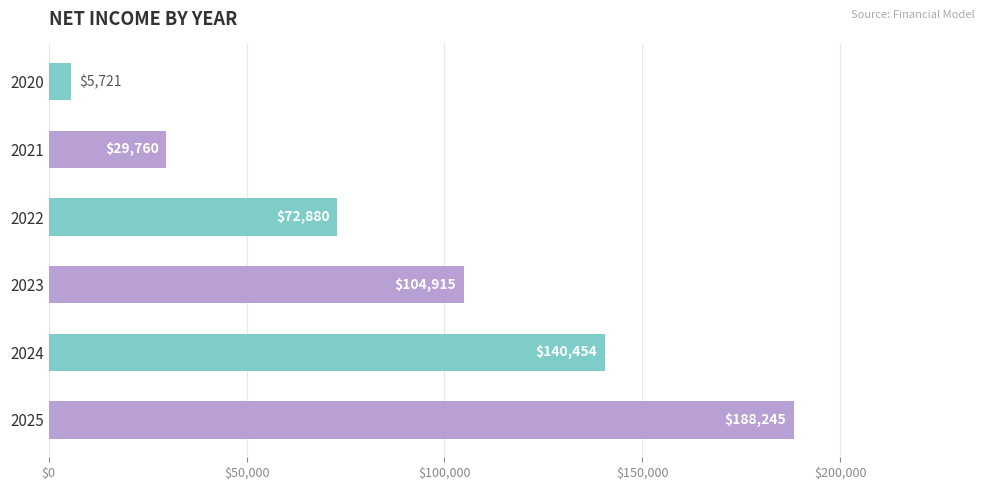

How many data points are less than 104915?

3